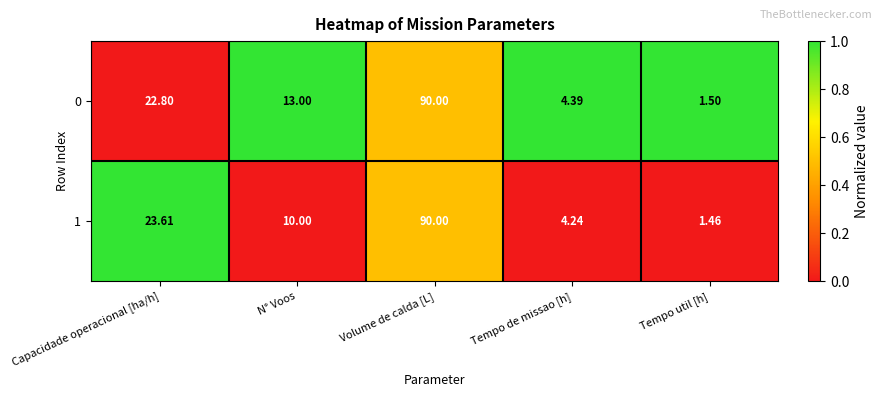

Which category has the highest value across all series?

Volume de calda [L]